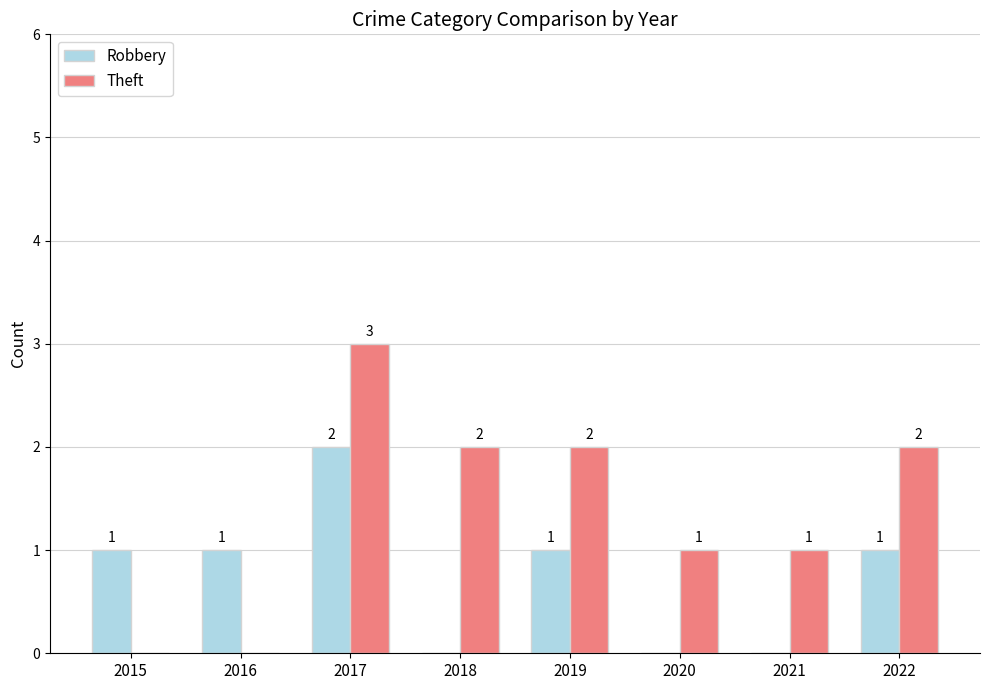

How many data points does each series have?

8